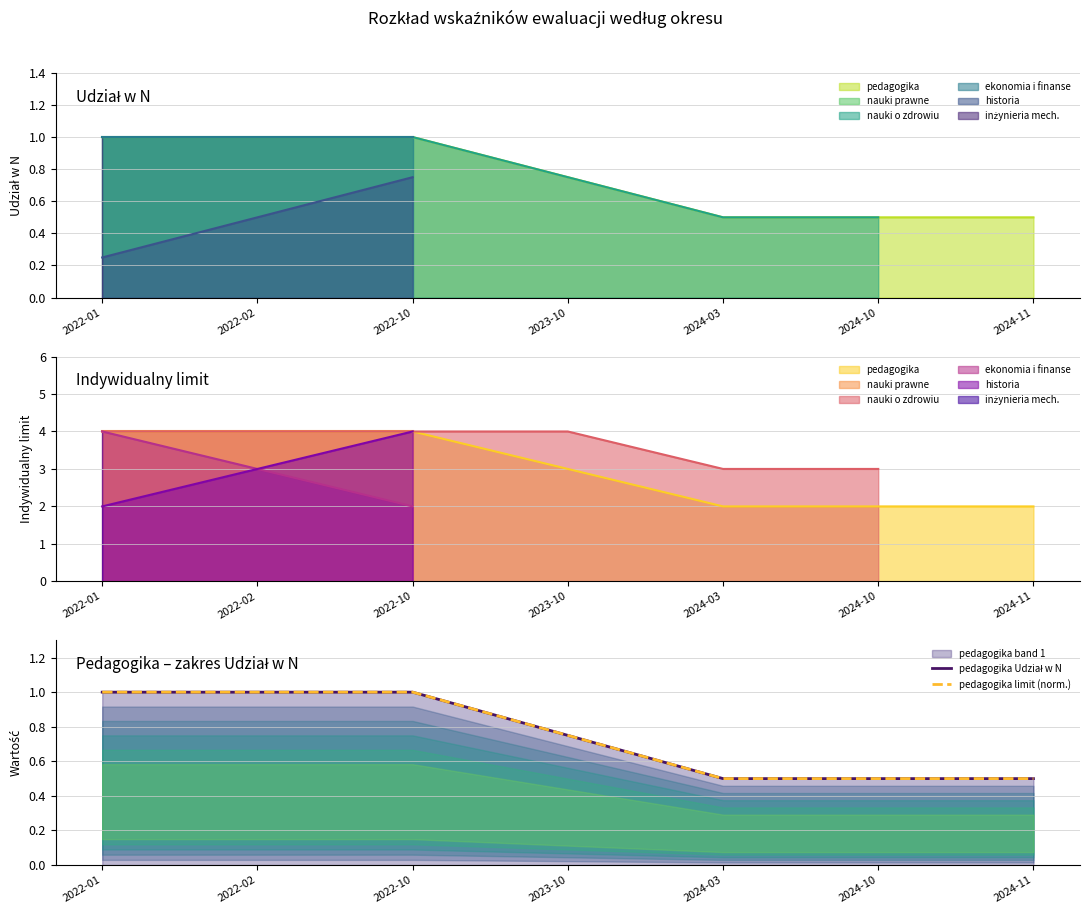

What position from the right is 2022-01?

7